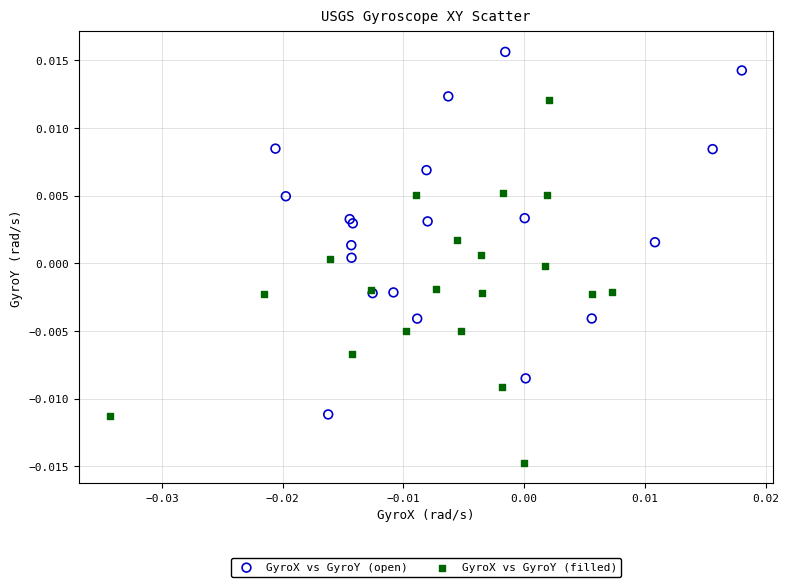

Which series reaches the minimum Y coordinate?

GyroX vs GyroY (filled)